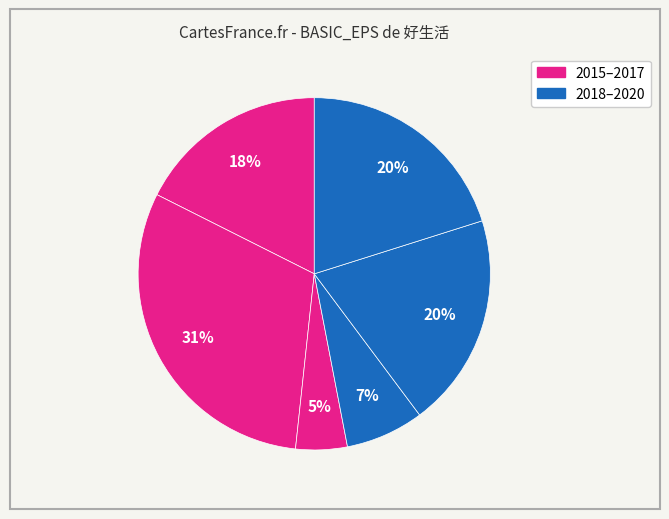

Count the number of slices in the pie.

6